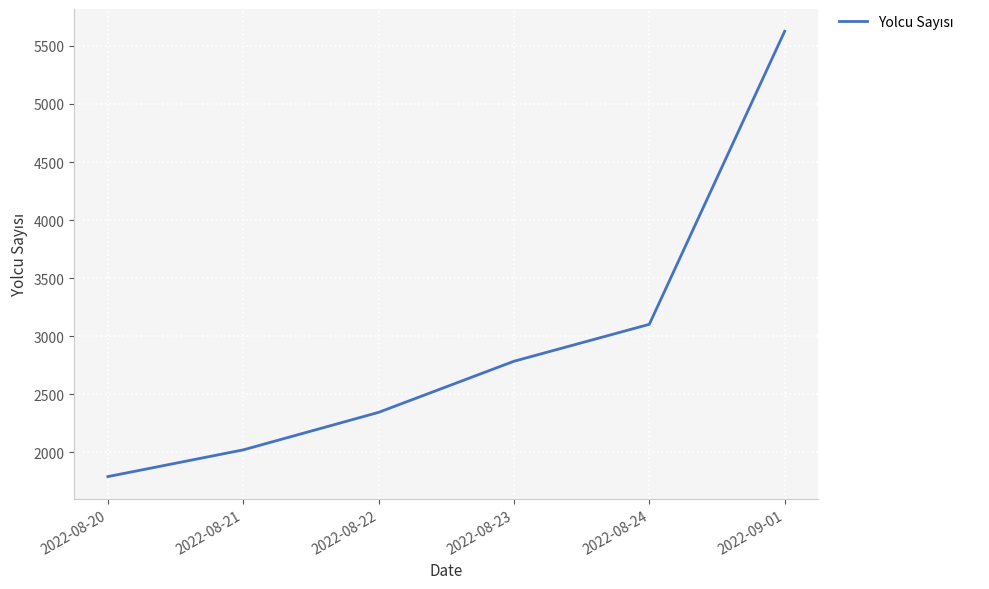

At which label is the value closest to 3709?

2022-08-24